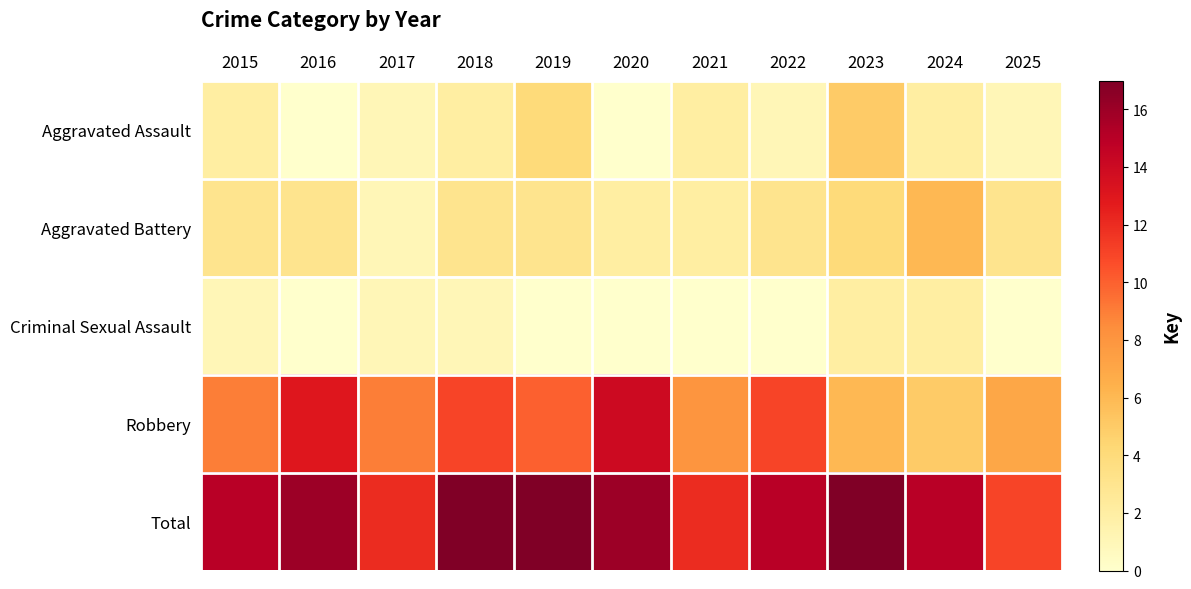

What is the spread (max minus min) of values at 2025?

11